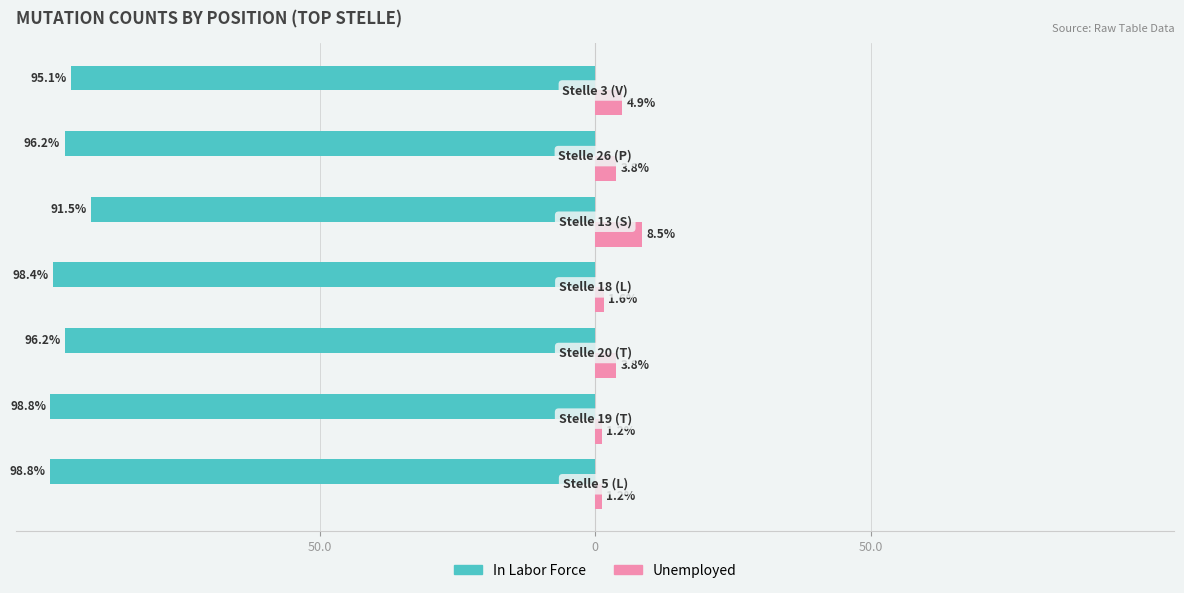

Which series has the largest range (max minus min)?

Unemployed